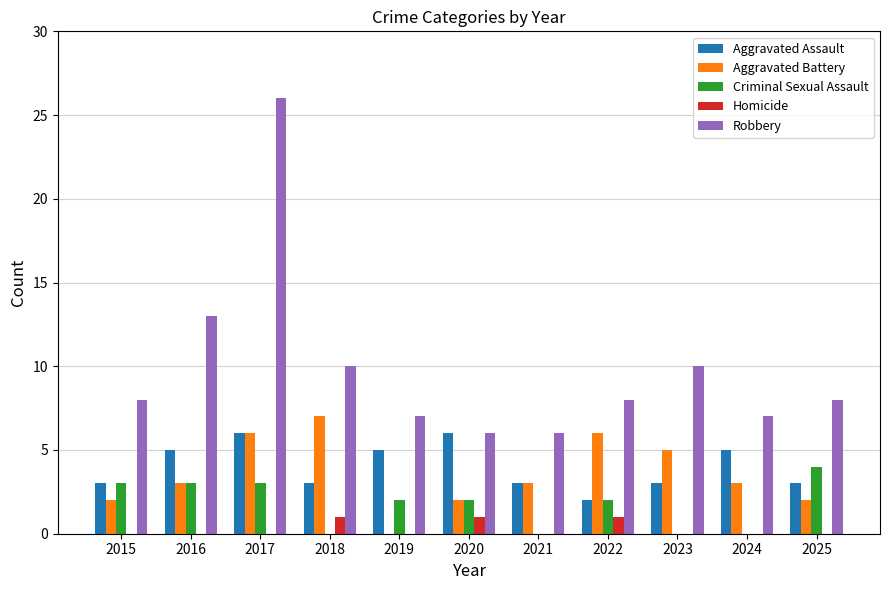

What is the sum of all Robbery values?

109